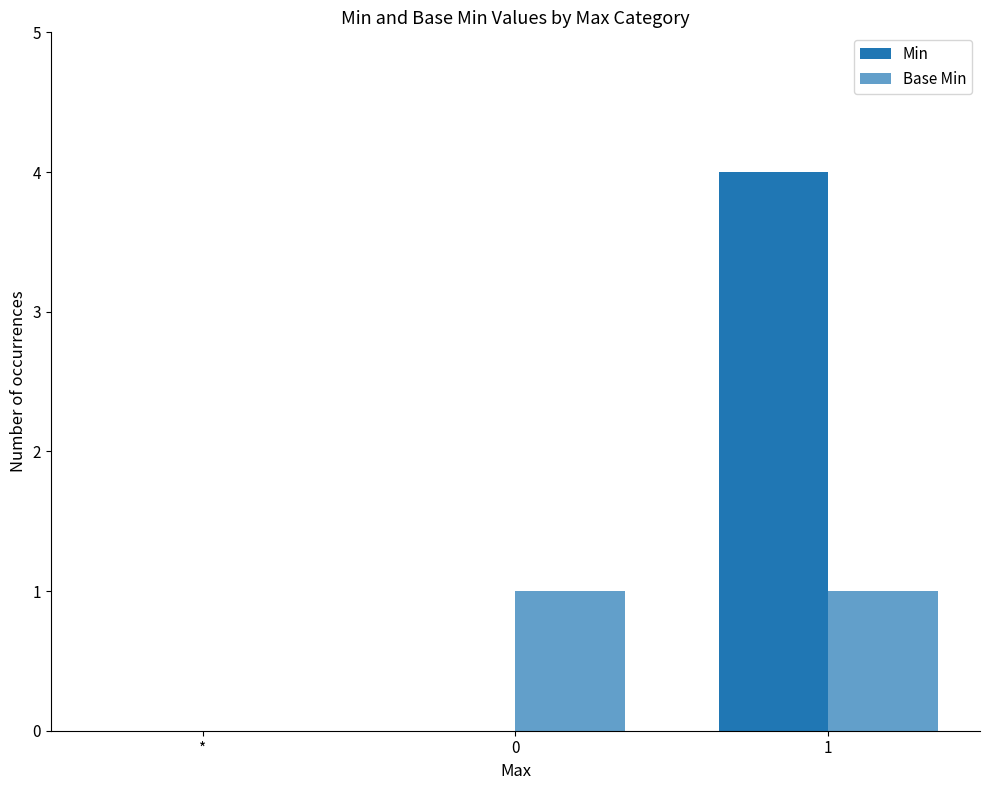

How many data points does each series have?

3